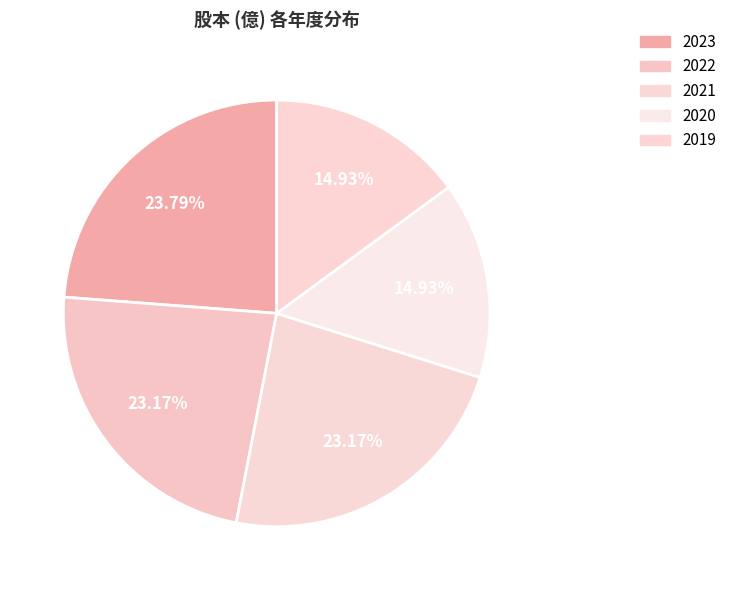

How many slices are in this pie chart?

5